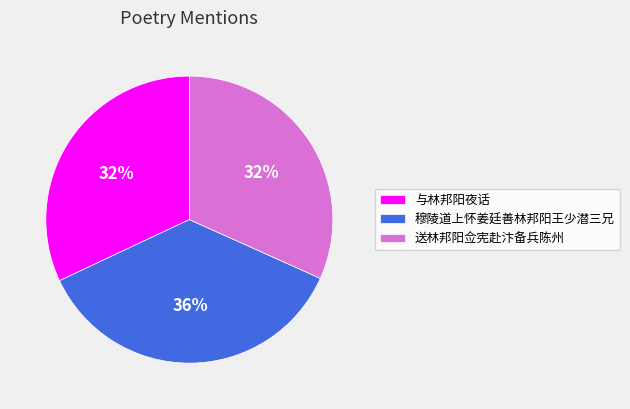

Count the number of slices in the pie.

3